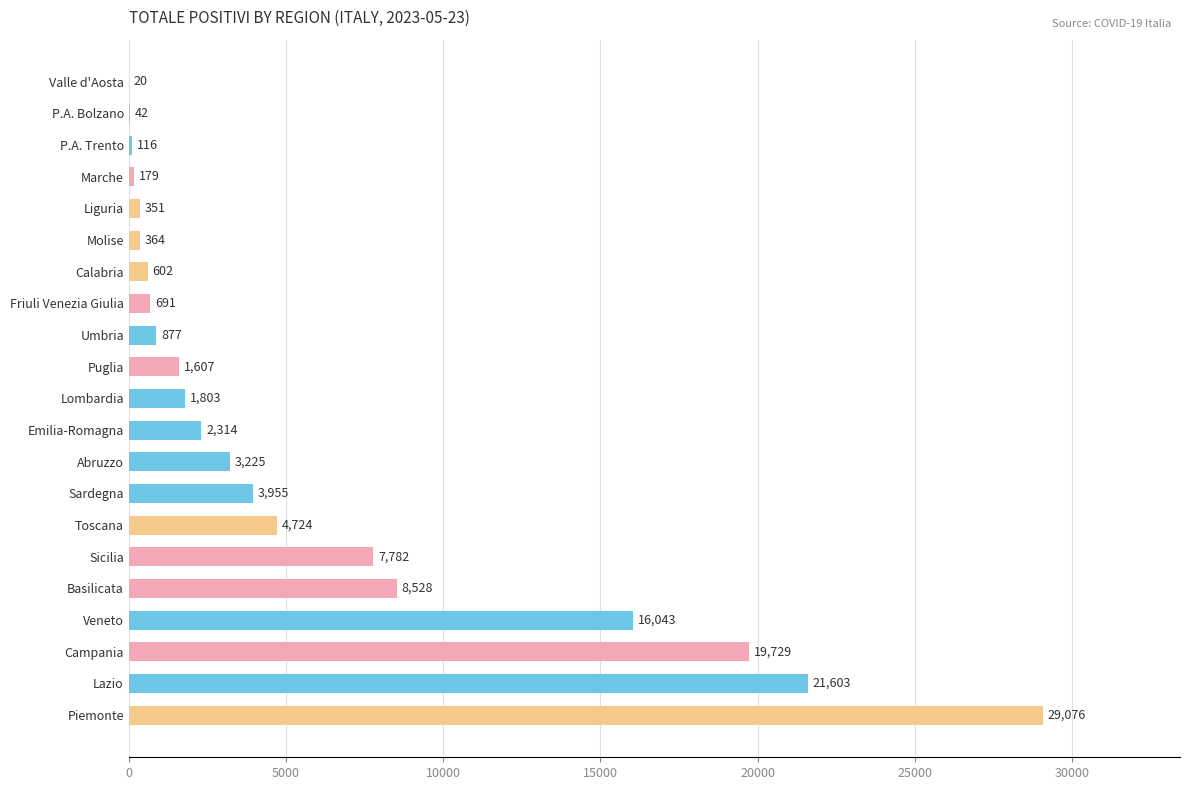

Where is the data nearest to the value 14548?

Veneto